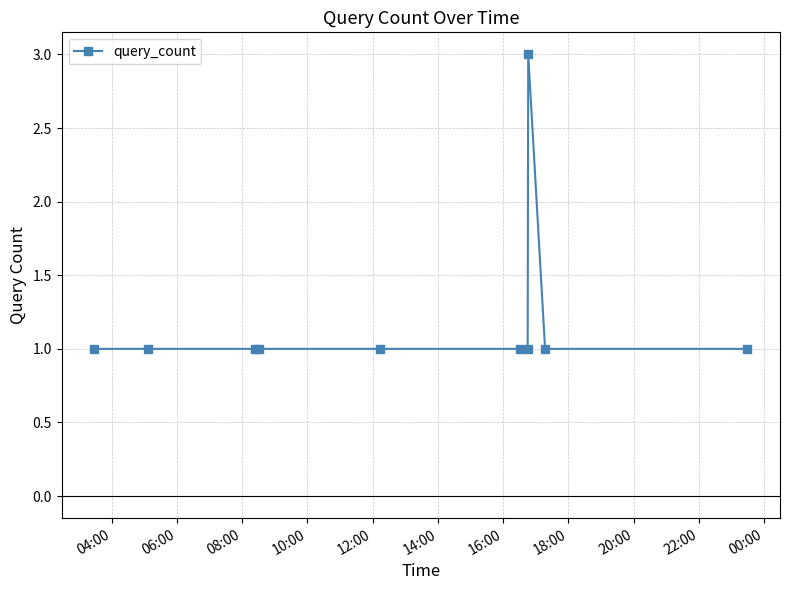

What is the greatest value displayed?

3